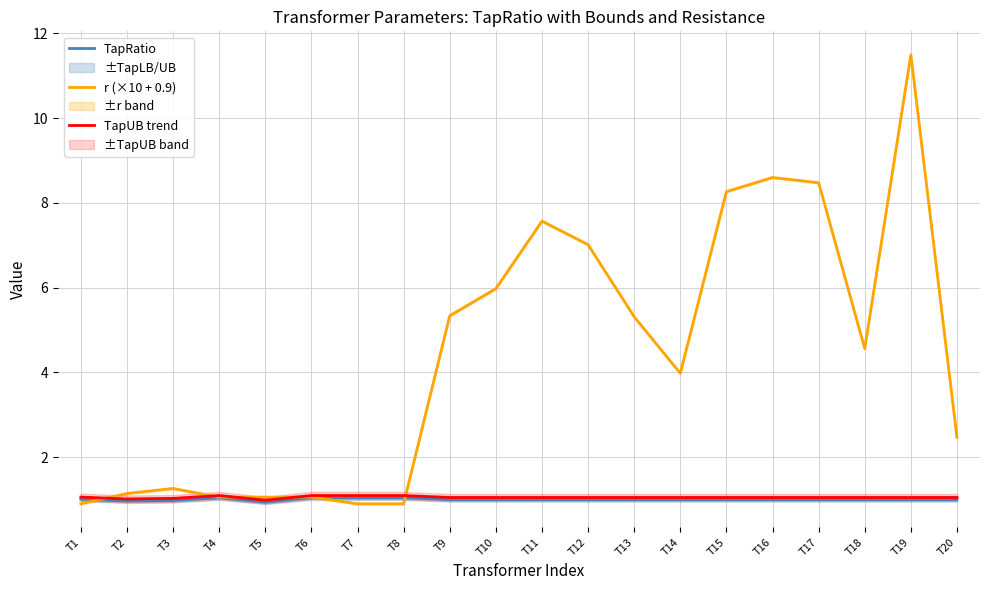

How many lines are shown in the chart?

3